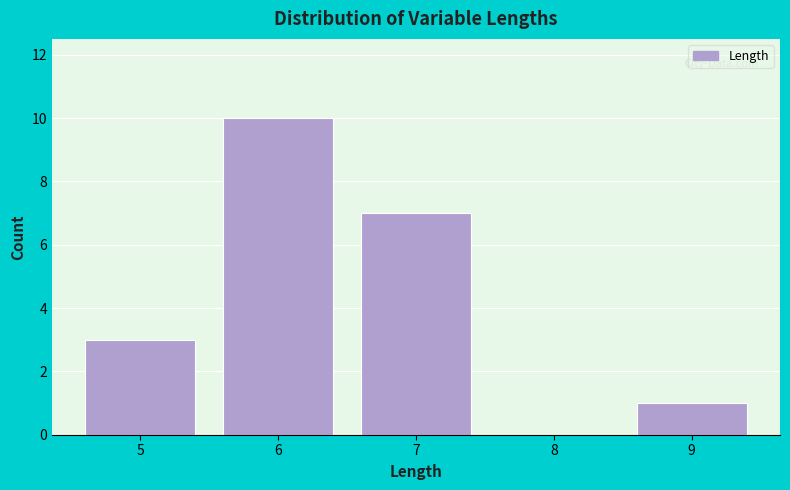

What is the height of the bar covering 6.5 to 7.5 on the x-axis? The values are not printed on the chart, so give them approximately, as read against the axis.

7